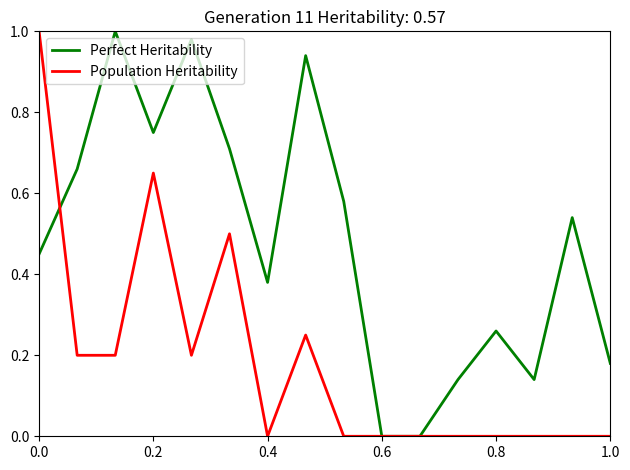

List the series in order of their overall mean, lowest first.

Population Heritability, Perfect Heritability